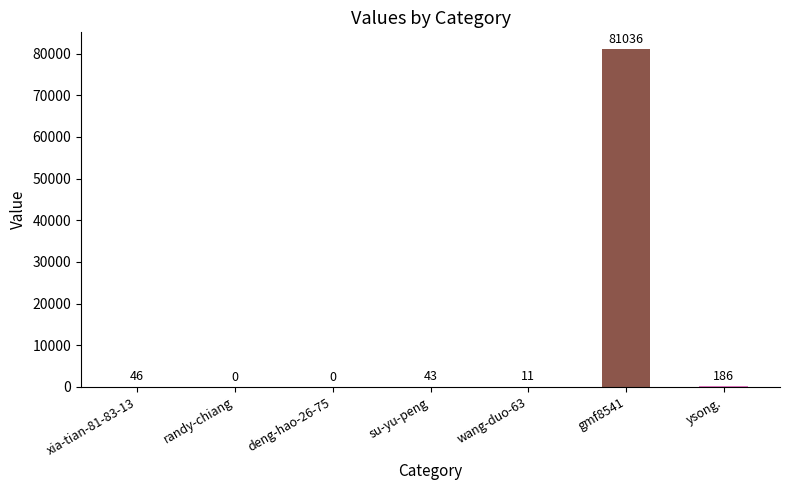

What is the sum of all values?

81322